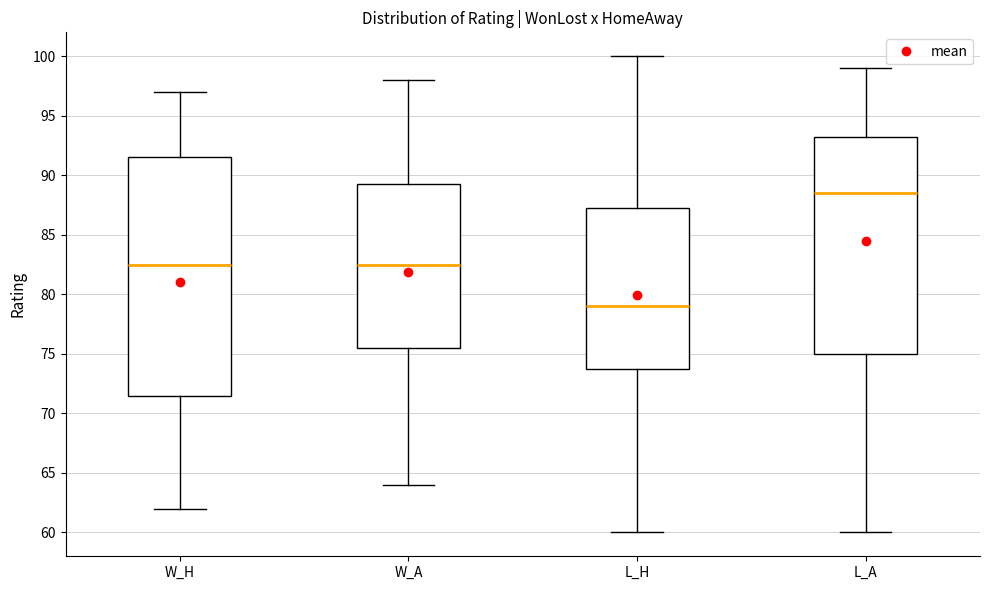

Which box is the tallest, from its lower edge to its upper edge?

W_H